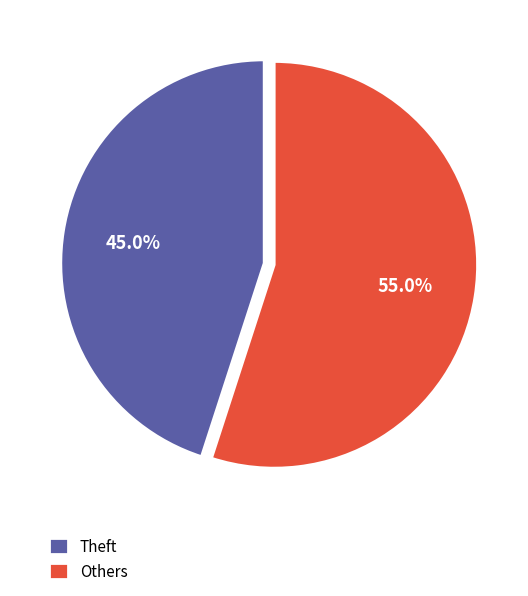

What is the ratio of the value at Theft to the value at Others?

0.8